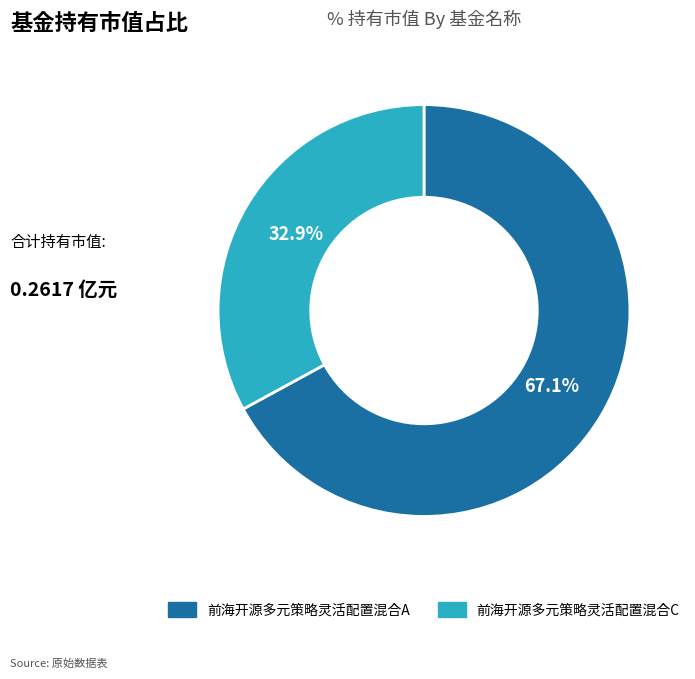

How many slices are in this pie chart?

2